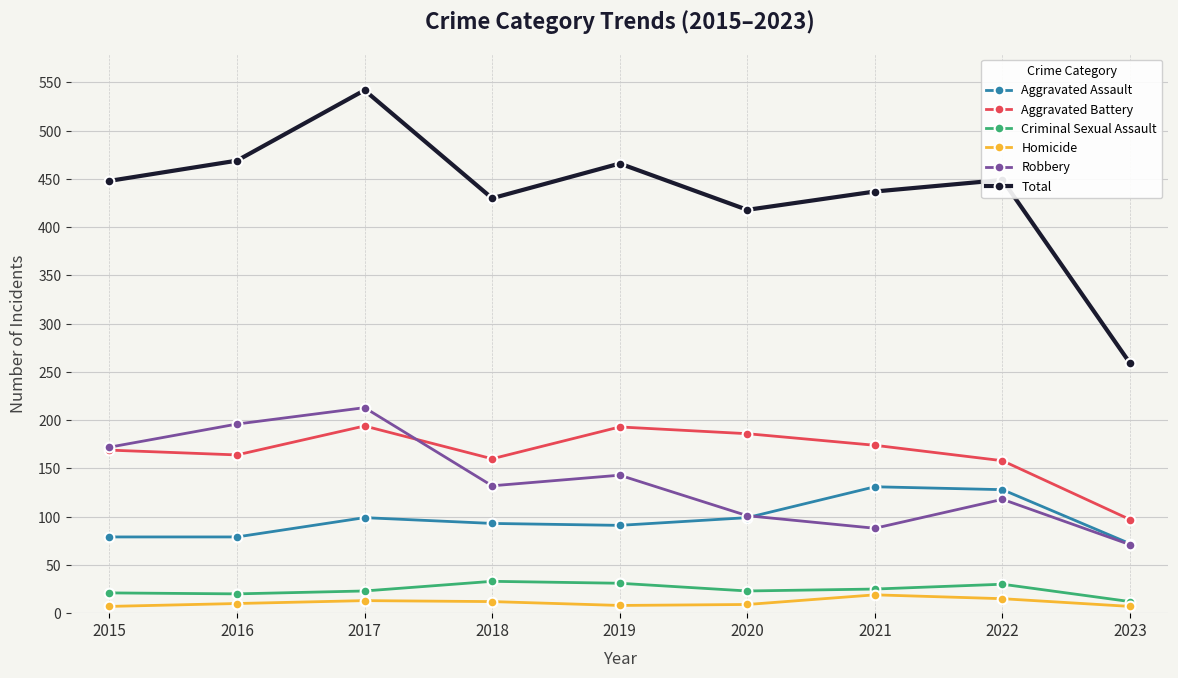

At how many categories does at least one series exceed 289?

8